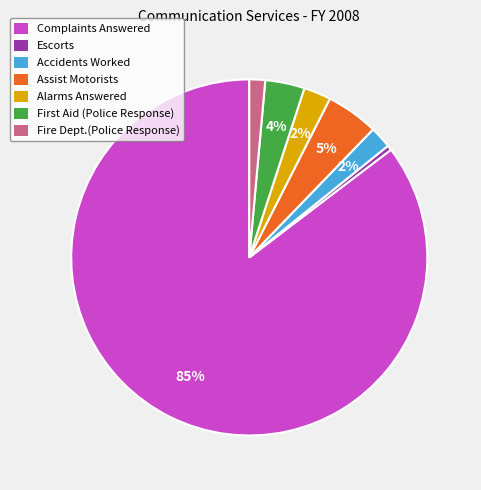

Which category has the biggest portion of the pie?

Complaints Answered